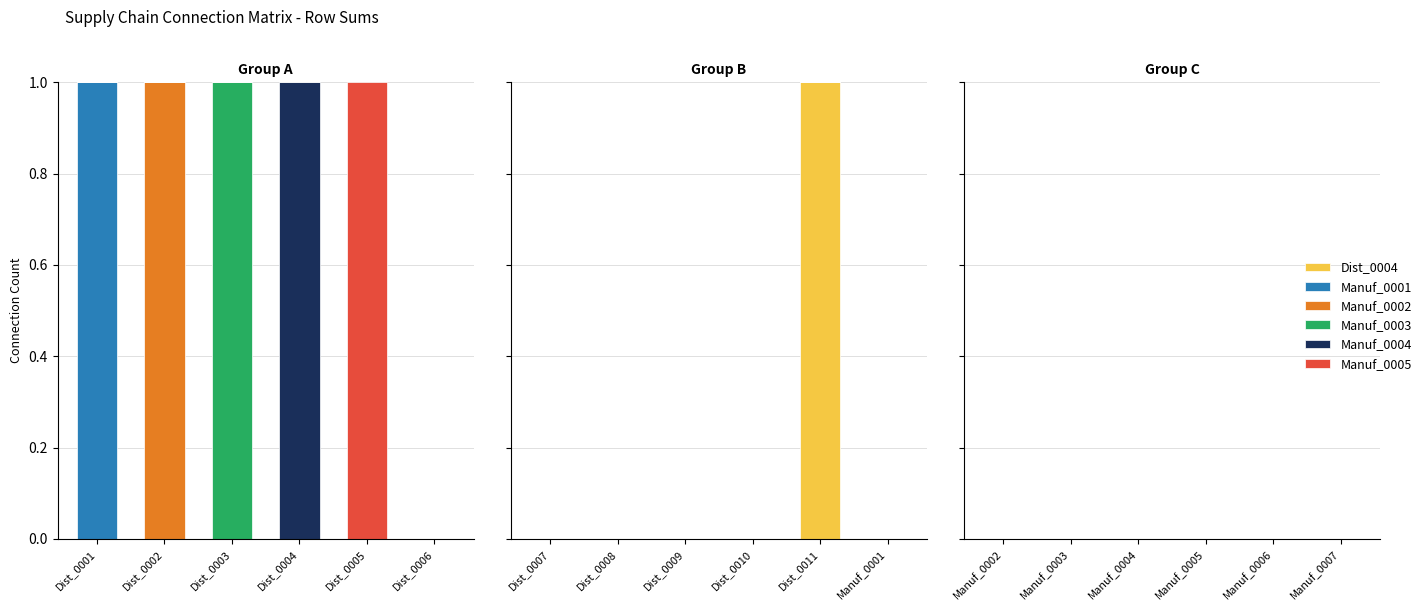

Is the value of Manuf_0001 at Dist_0001 greater than the value of Manuf_0003 at Dist_0003?

No